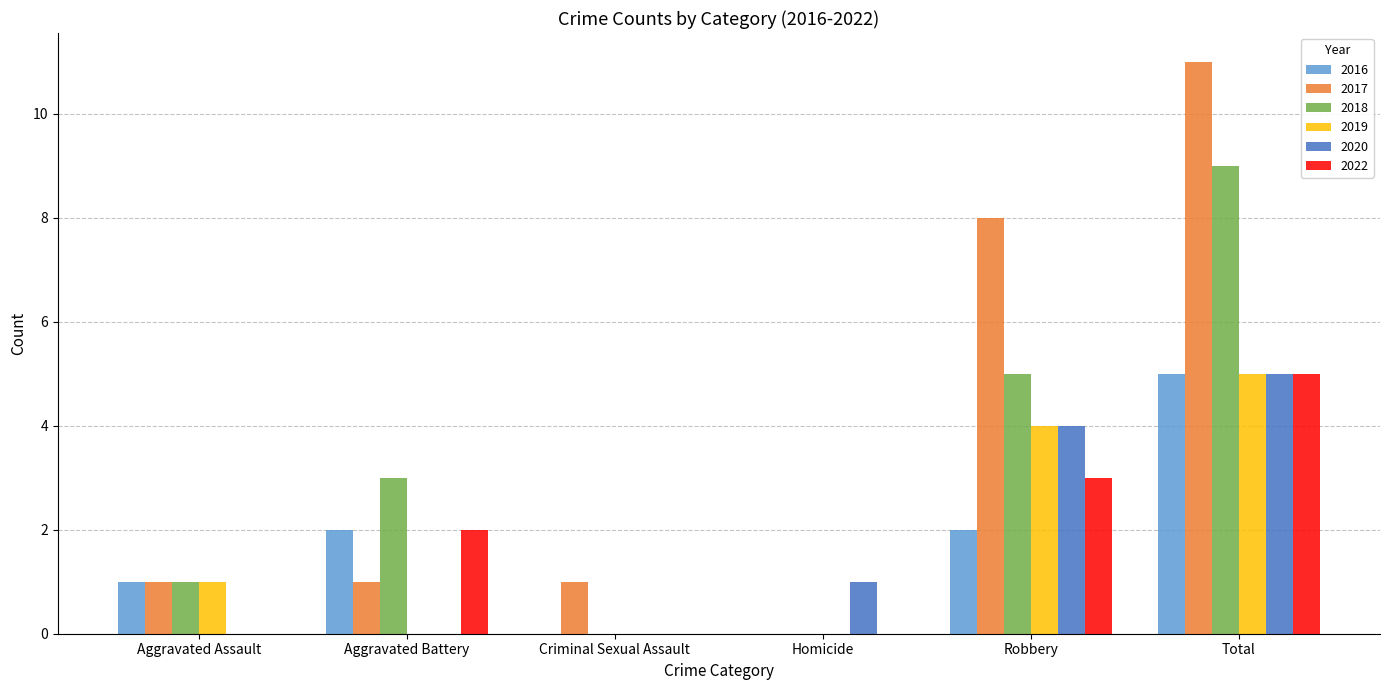

What is the sum of all 2020 values?

10